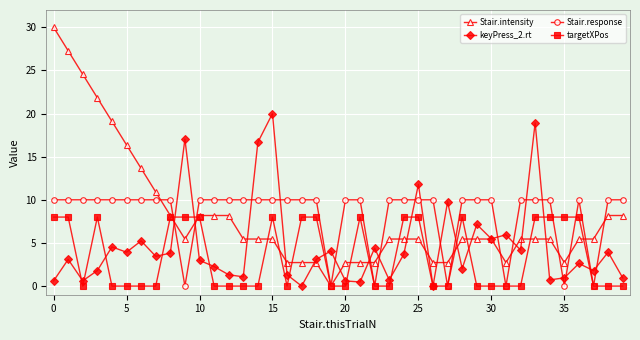

What are all the series names shown in the legend?

Stair.intensity, keyPress_2.rt, Stair.response, targetXPos